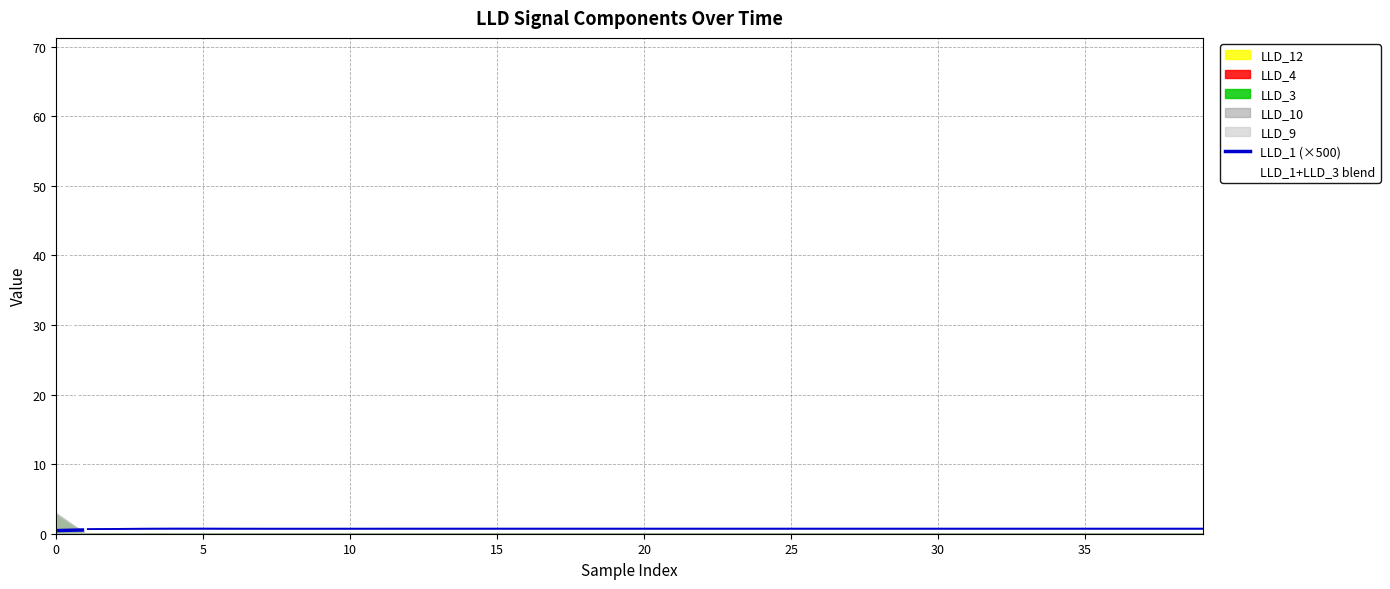

Which series changed the most between 13 and 19?

LLD_1 (×500)